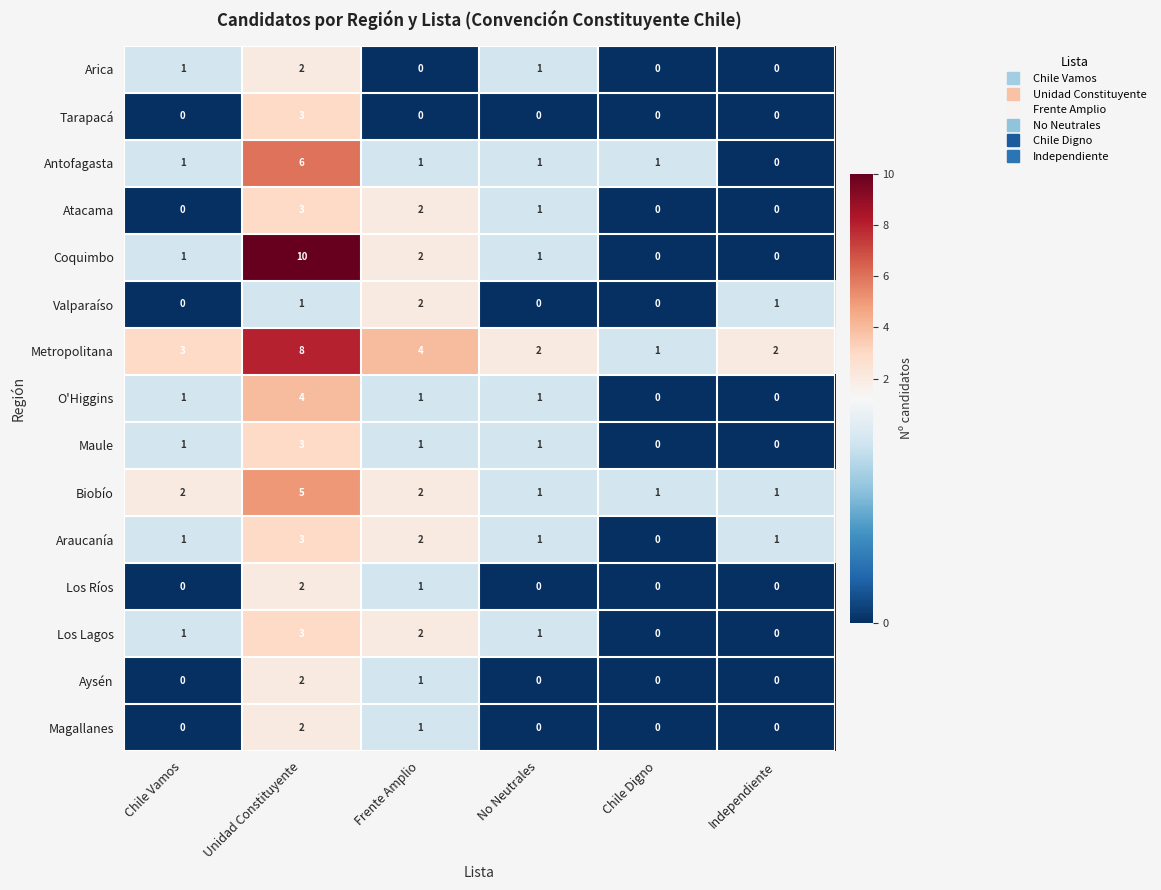

What is the difference between the Tarapacá values at Unidad Constituyente and Chile Digno?

3